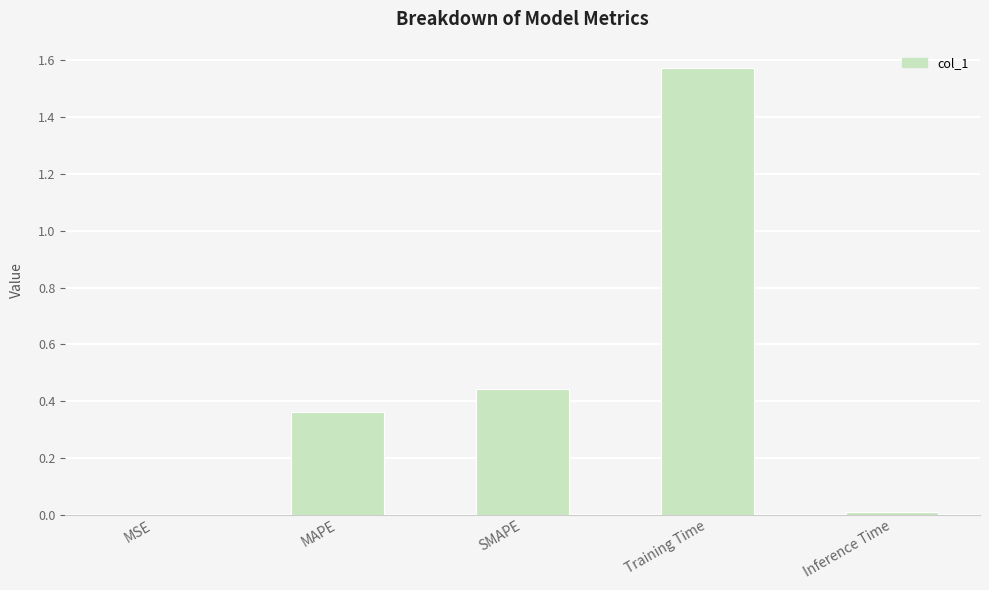

Is it true that the value at Training Time is 2.7?

False